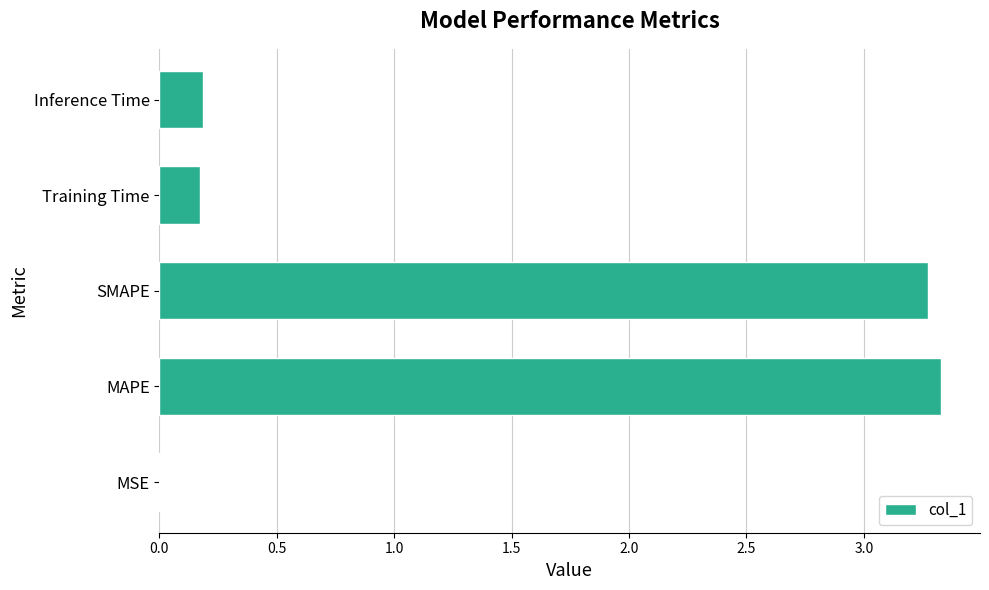

What is the sum of the values at Training Time and MAPE?

3.5